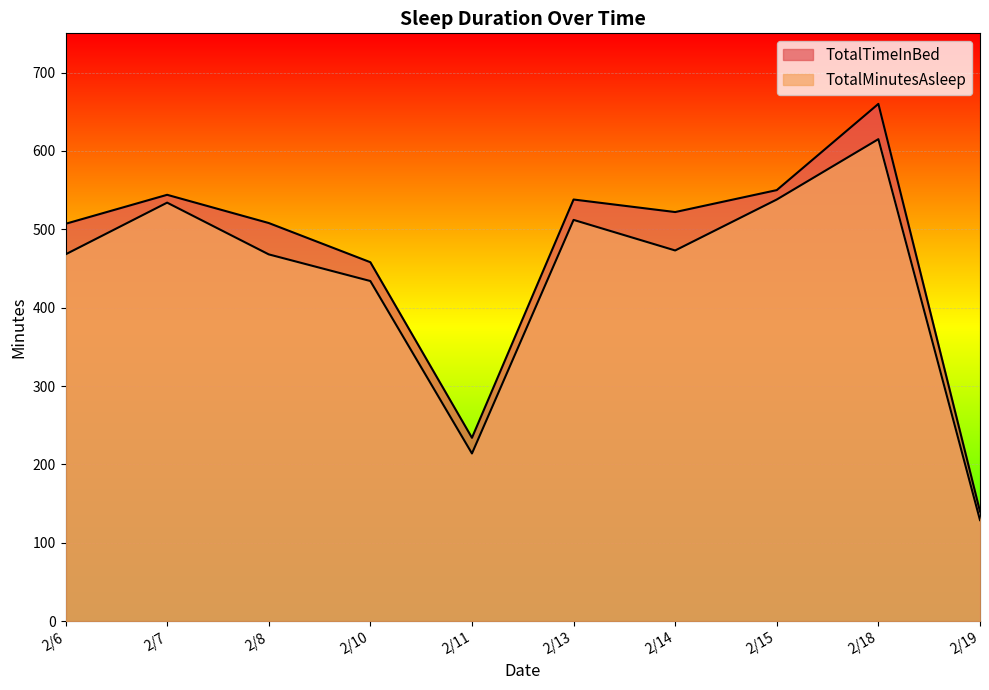

At which label does TotalTimeInBed first exceed 522?

2/7